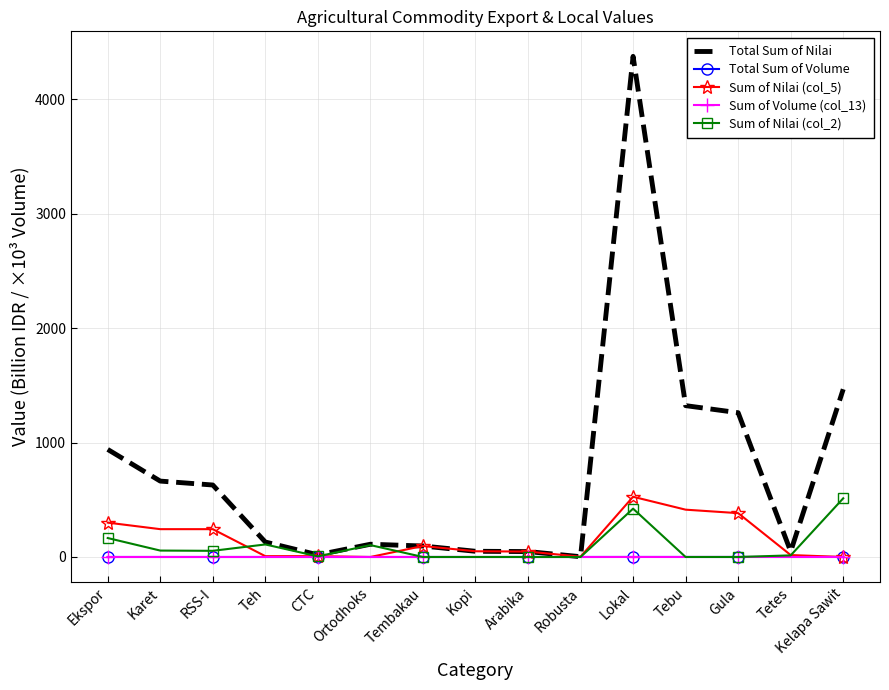

What is the difference between the Sum of Nilai (col_2) values at Teh and Karet?

53.5